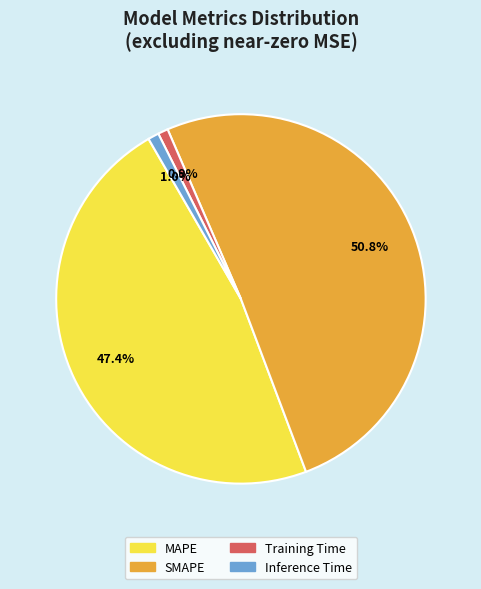

To the nearest percent, what is the difference between the largest and smallest slice percentages?

50%